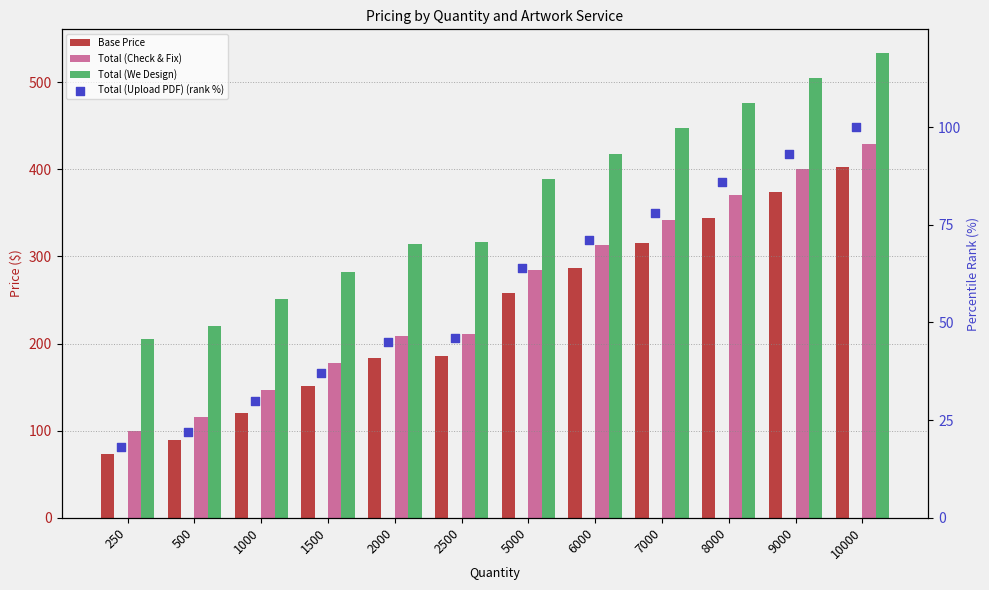

Which series contains the highest Y value?

Total (We Design)